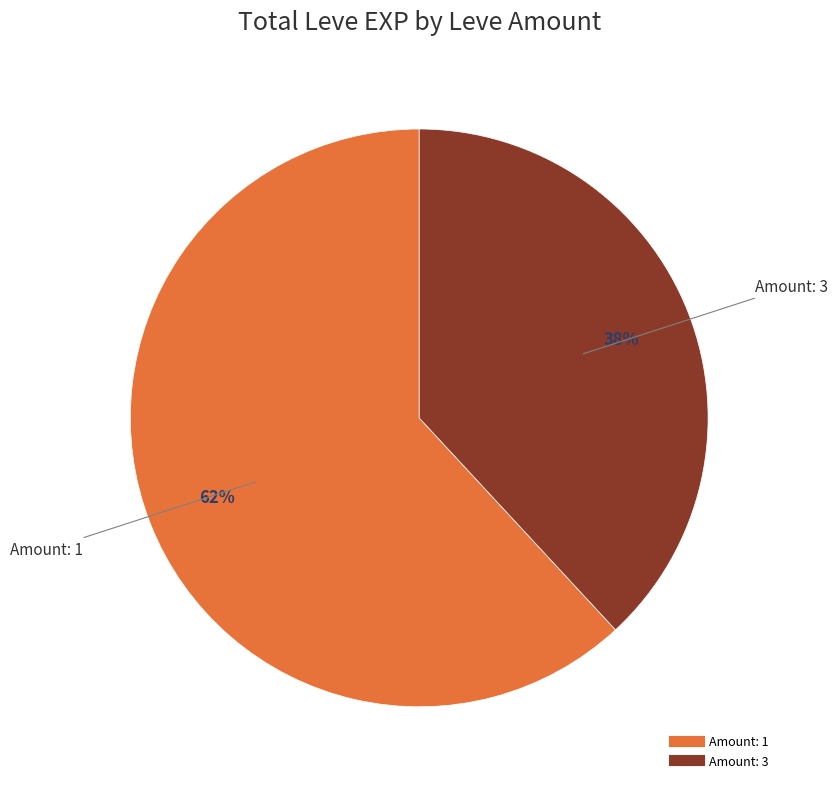

To the nearest percent, what is the average slice percentage?

50%